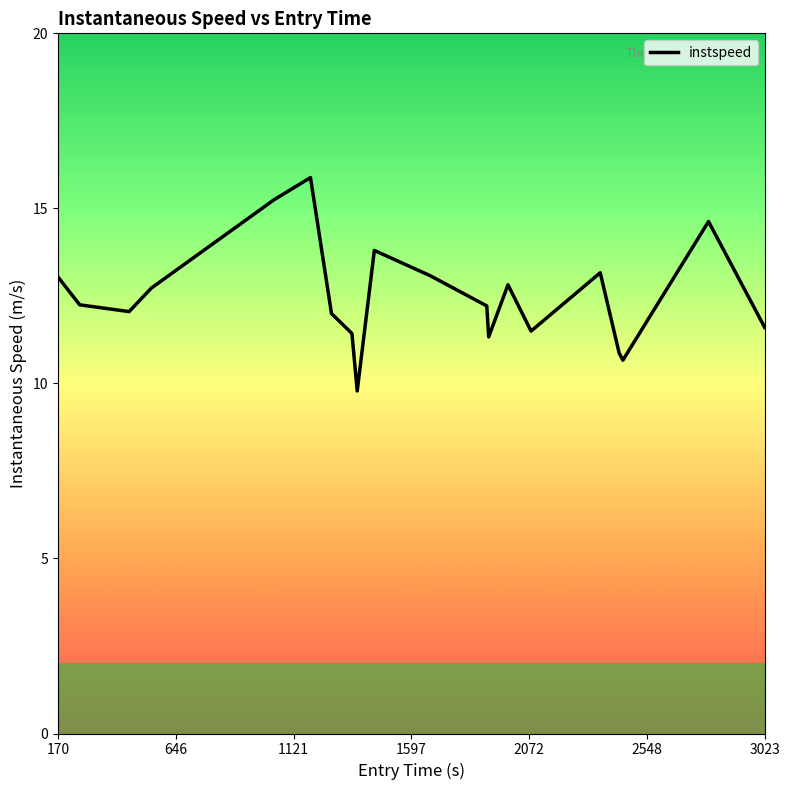

What is the smallest value displayed?

9.8